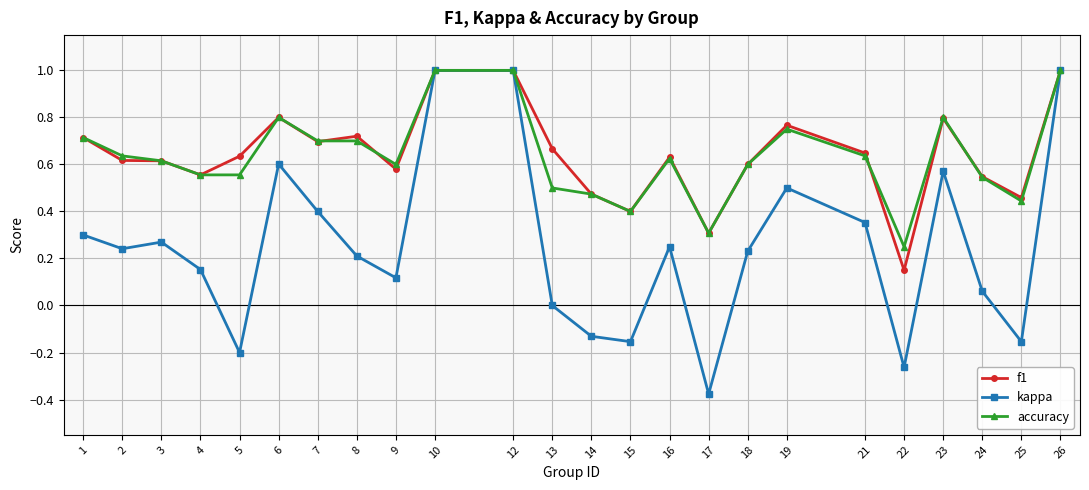

True or false: kappa has a value of 0.3 at 3.

True